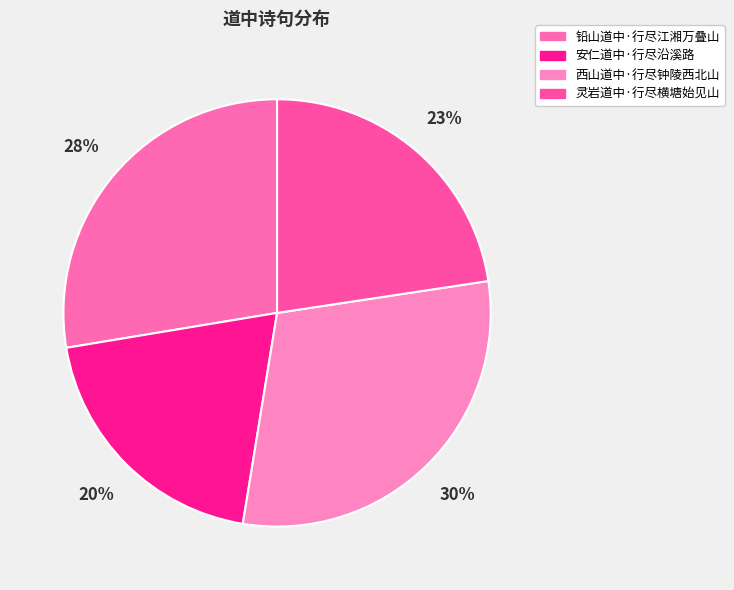

What percentage is NOT represented by 灵岩道中·行尽横塘始见山?

77.4%